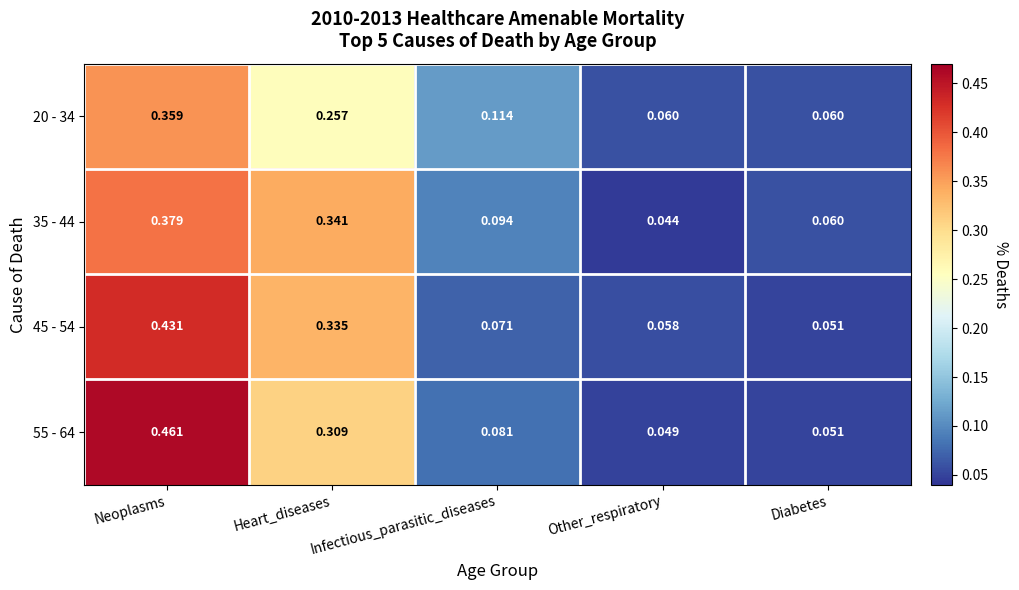

Which category has the lowest value across all series?

Other_respiratory